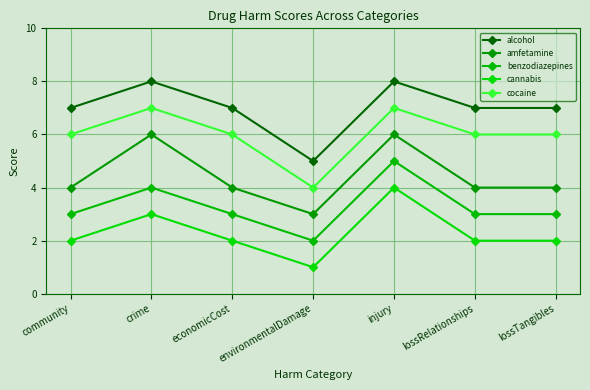

True or false: alcohol has a value of 2 at environmentalDamage.

False